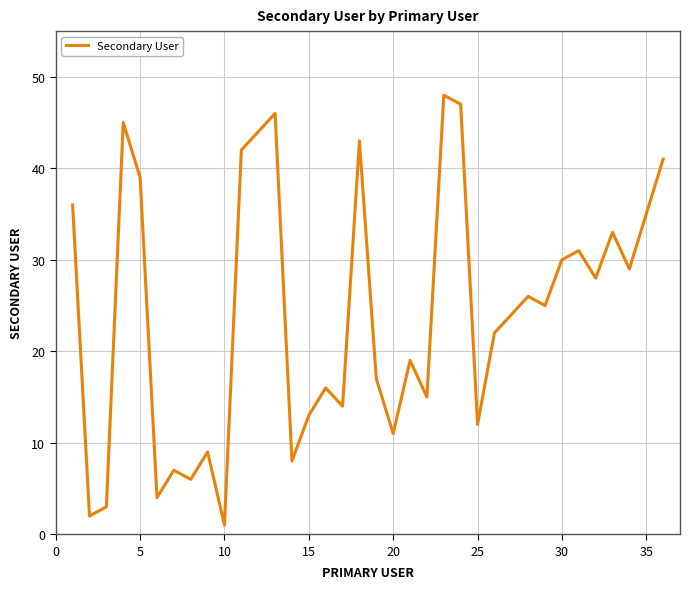

How many lines are shown in the chart?

1